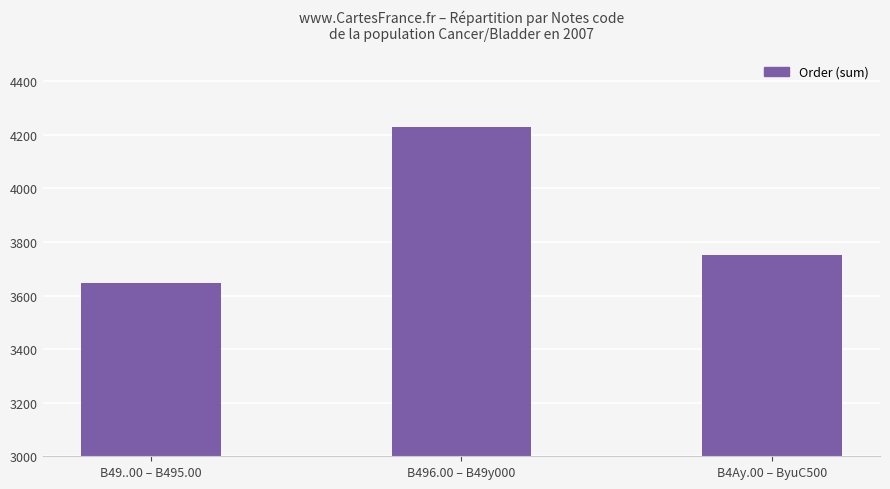

Count the number of categories in the chart.

3